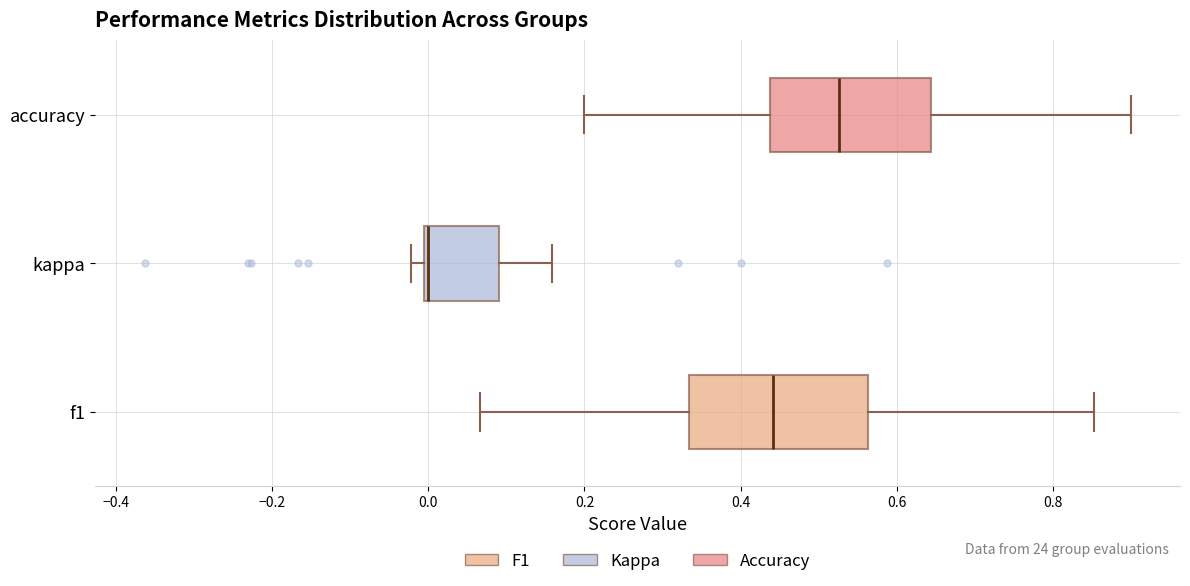

Where does the median line of the box for f1 sit on the x-axis? The values are not printed on the chart, so give them approximately, as read against the axis.

0.44